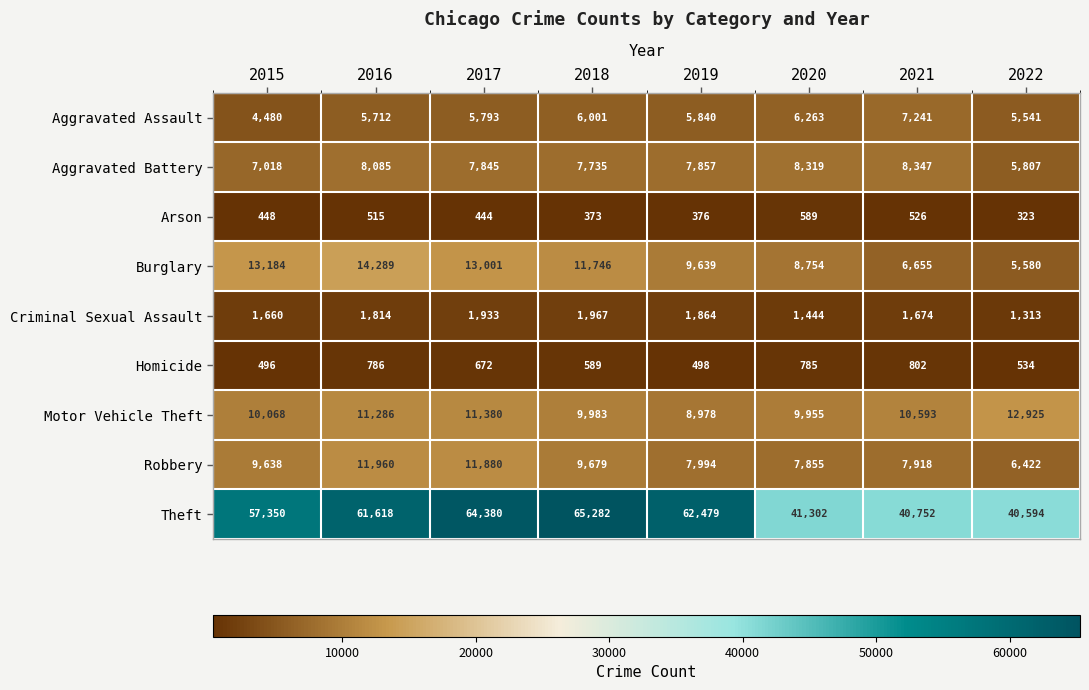

What is the greatest value displayed?

65282